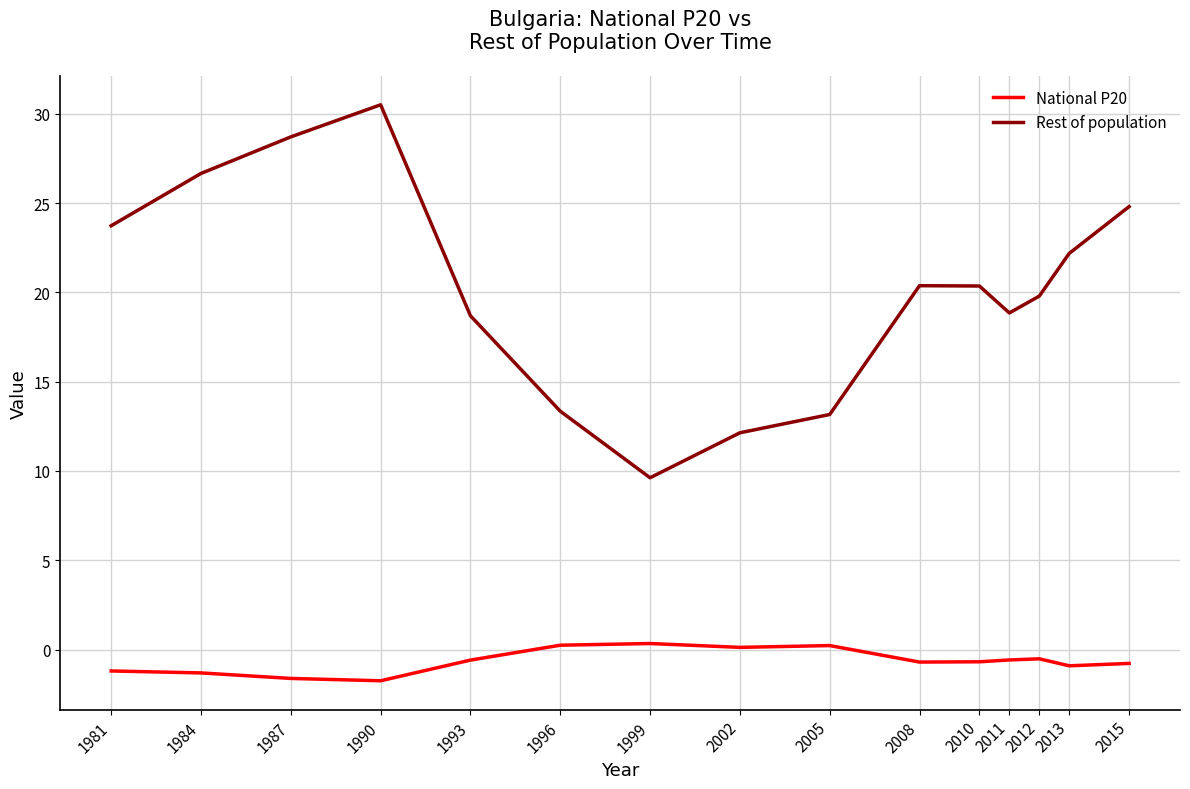

Is it true that Rest of population equals 20.5 at 1996?

False